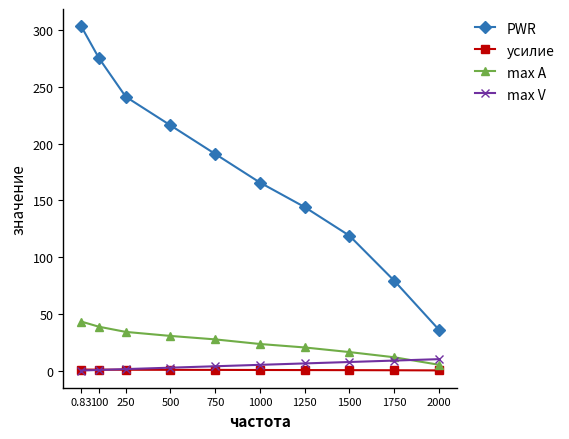

What is the highest value of the PWR series?

303.3